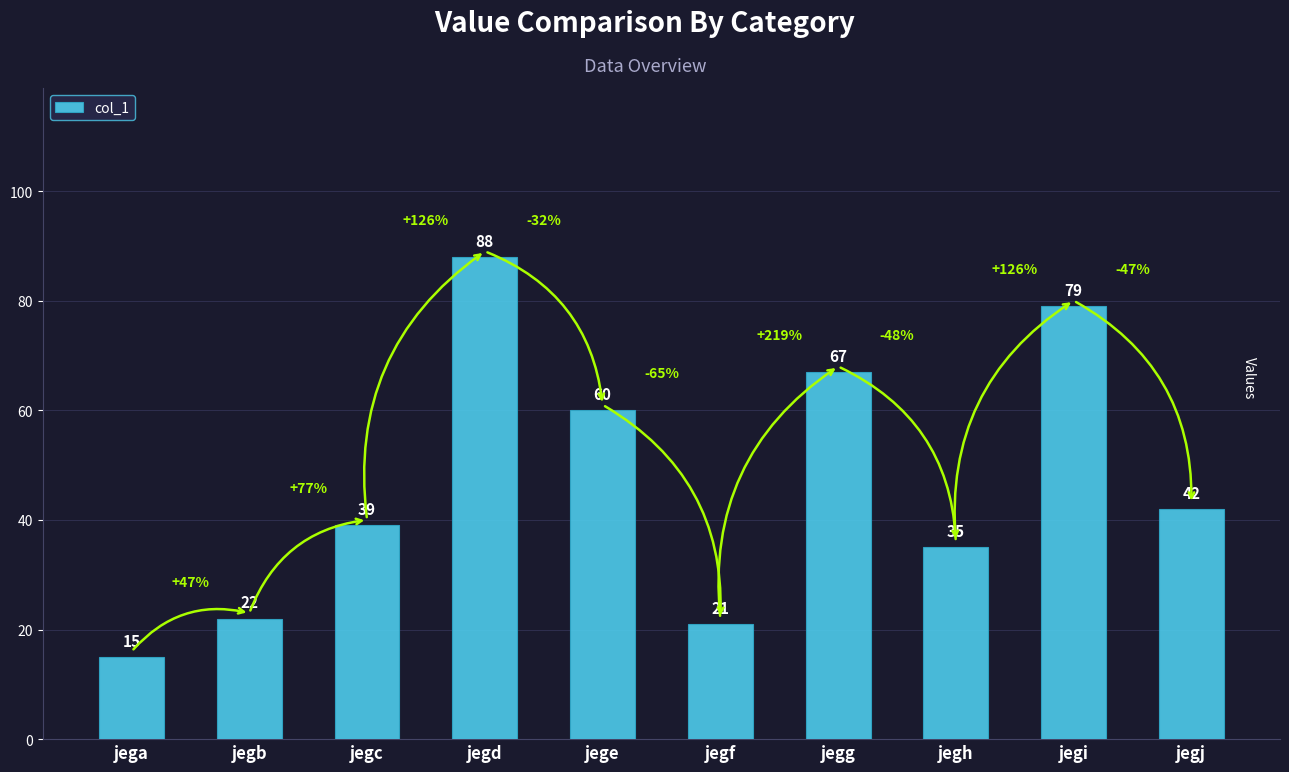

Which has a higher value, jegj or jegh?

jegj